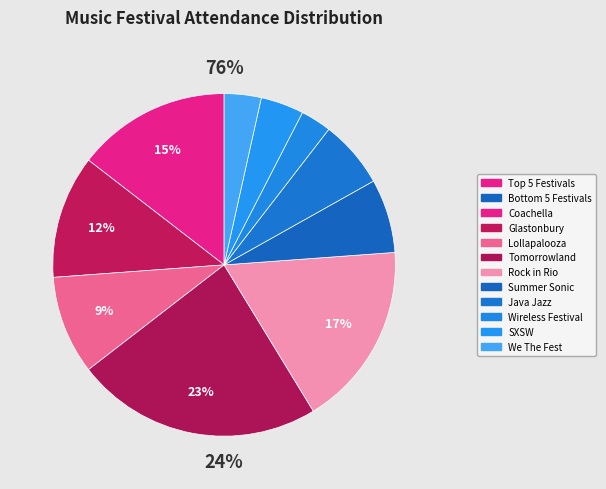

What is the change in value from Summer Sonic to Java Jazz?

-10000